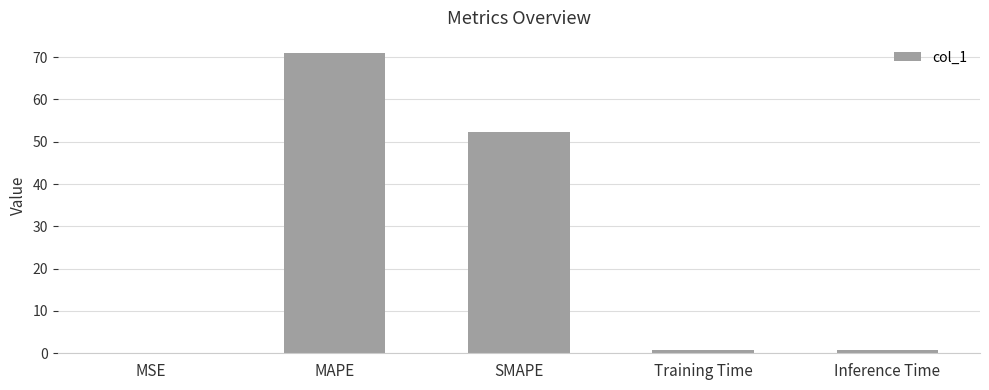

How many distinct data groups are displayed?

1